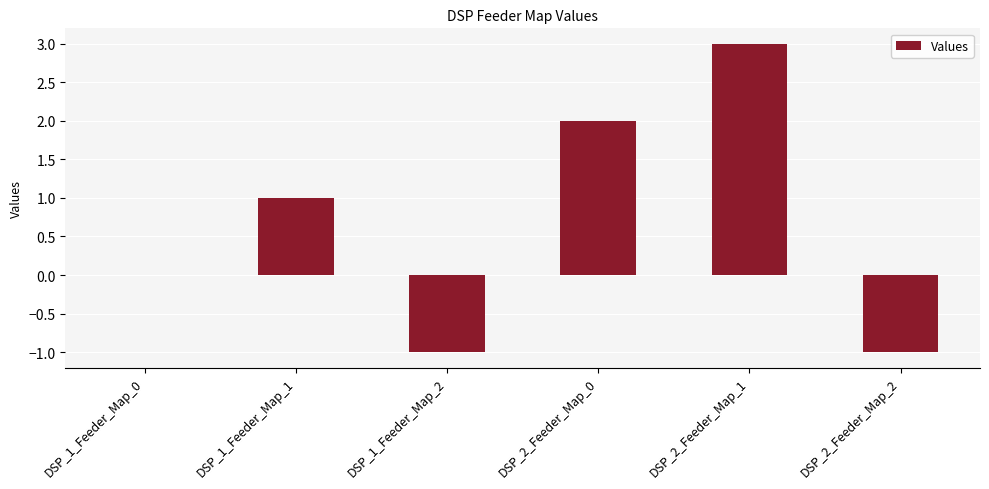

Are the bars horizontal?

No